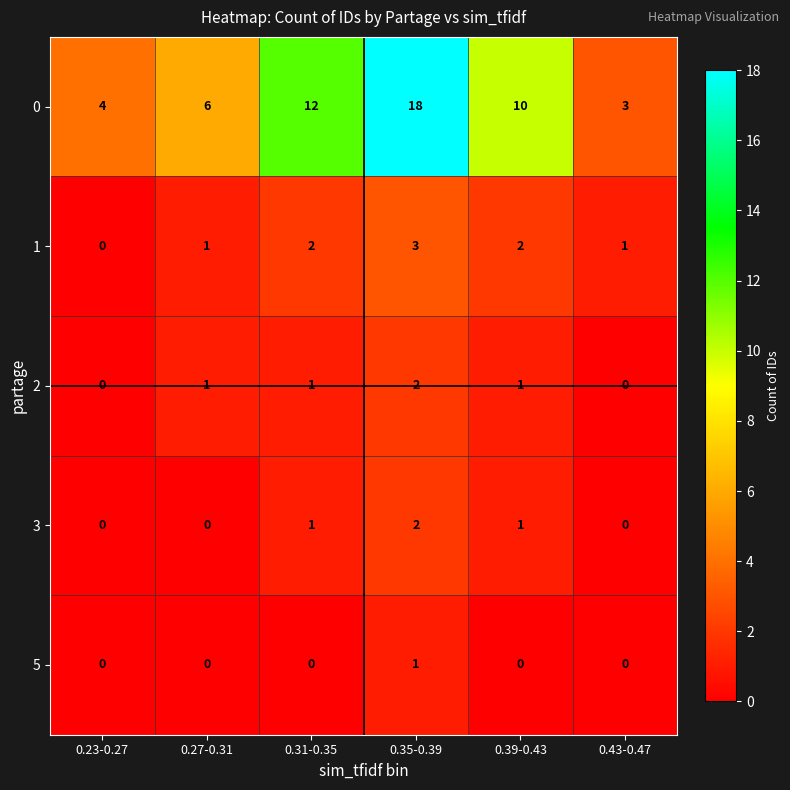

What is the total value across all series at 0.23-0.27?

4